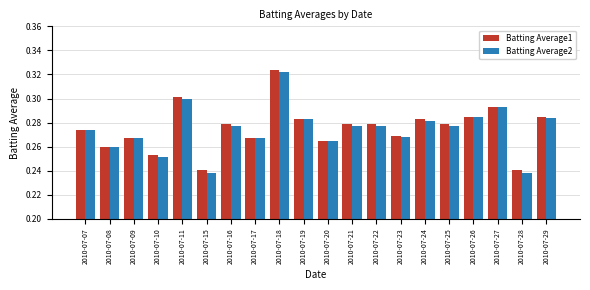

Which category has the highest value in the Batting Average2 series?

2010-07-18